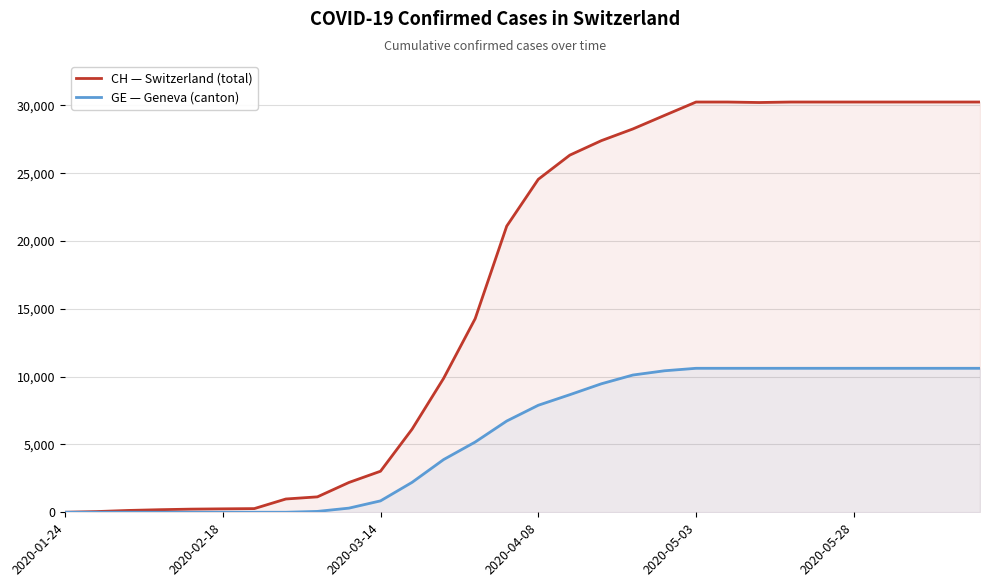

Which series has the widest spread of values?

CH — Switzerland (total)